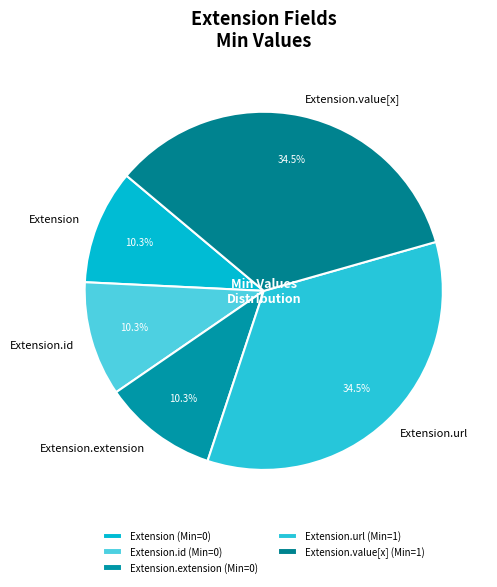

What portion of the pie excludes Extension.url?

65.5%